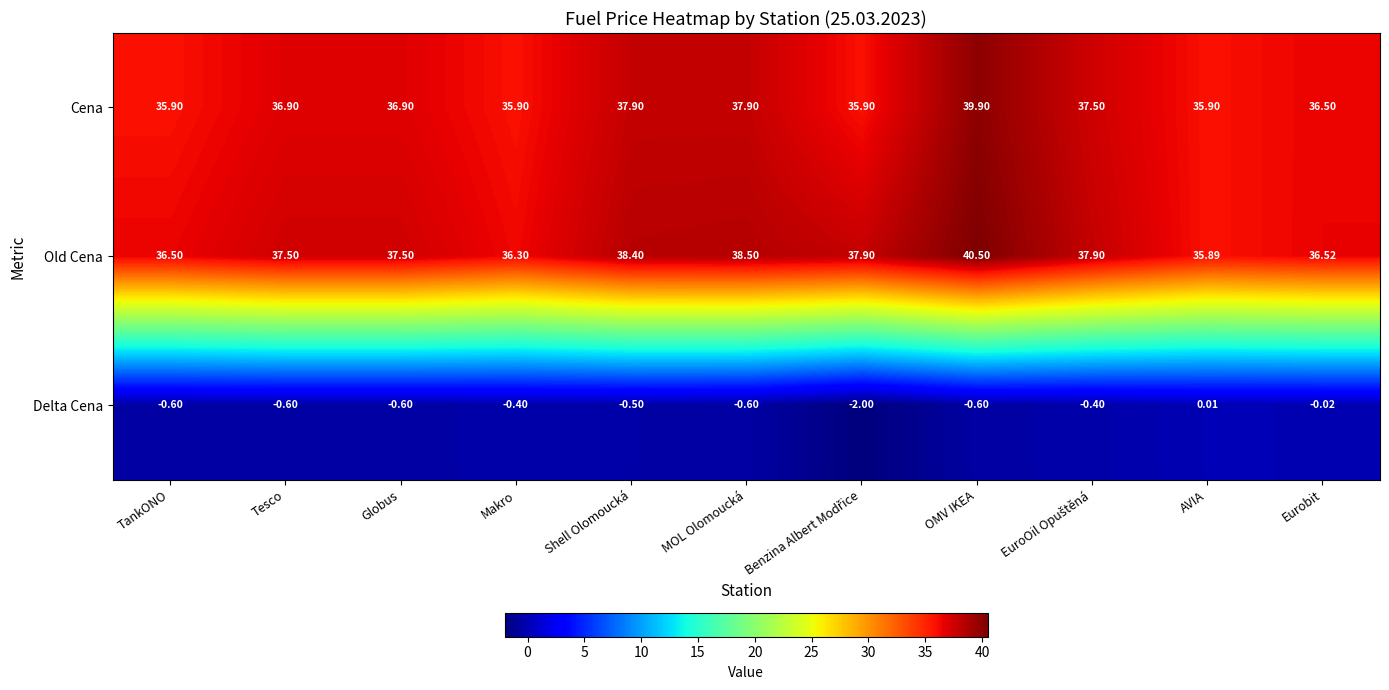

At which label does Old Cena reach its minimum?

AVIA